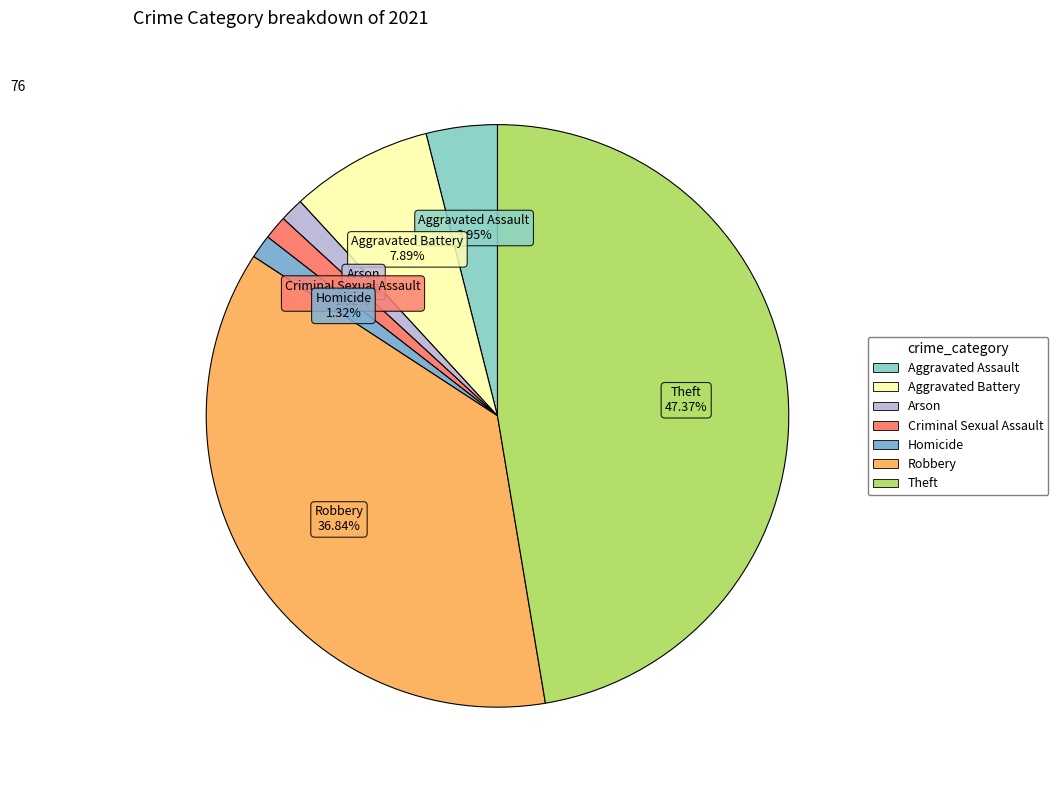

Between Aggravated Assault and Theft, which is larger?

Theft